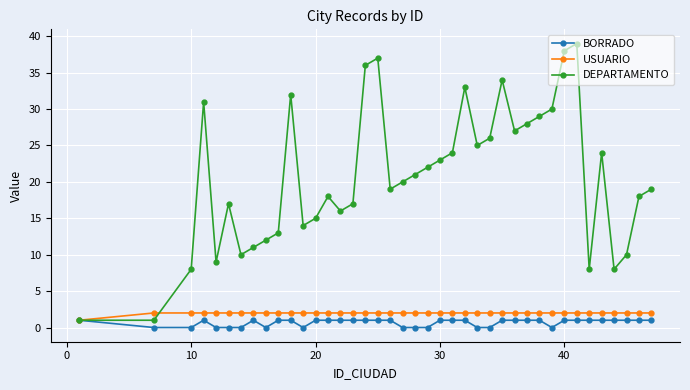

What is the average value of the DEPARTAMENTO series?

21